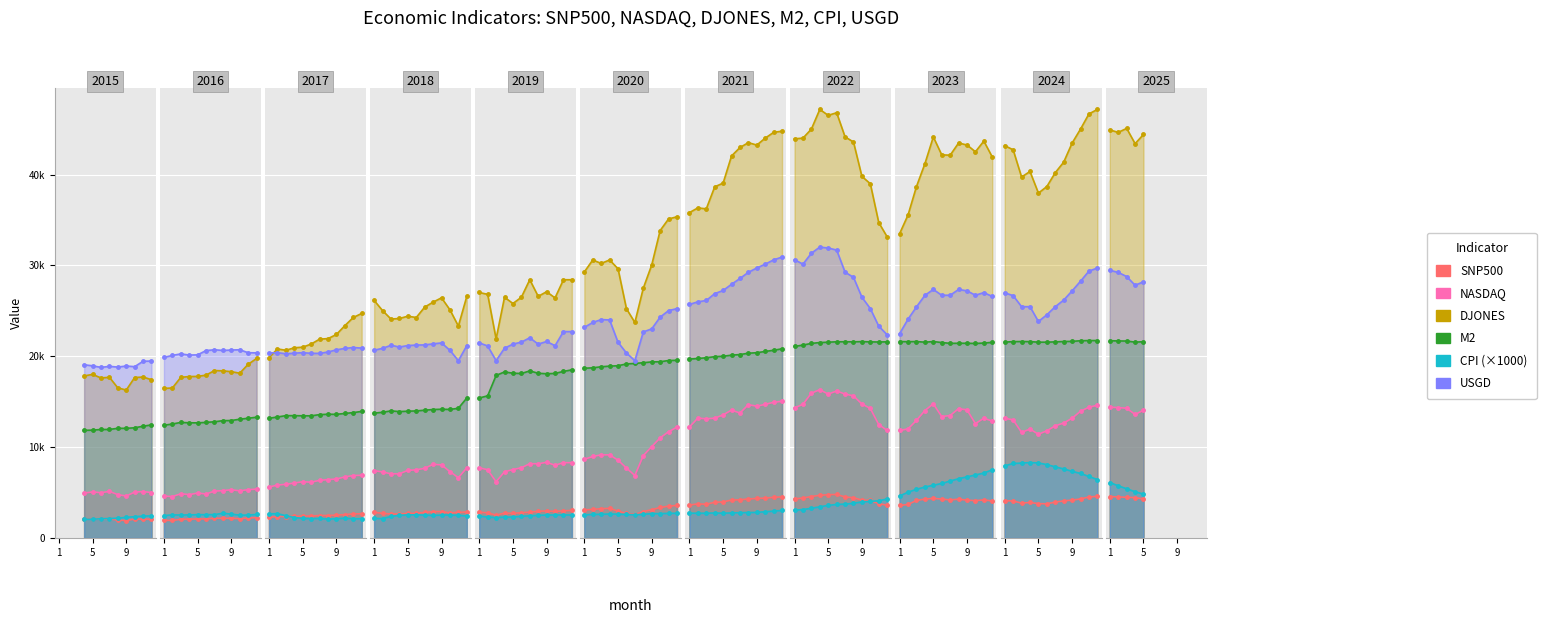

What is the difference between the DJONES values at 9 and 4?

671.3